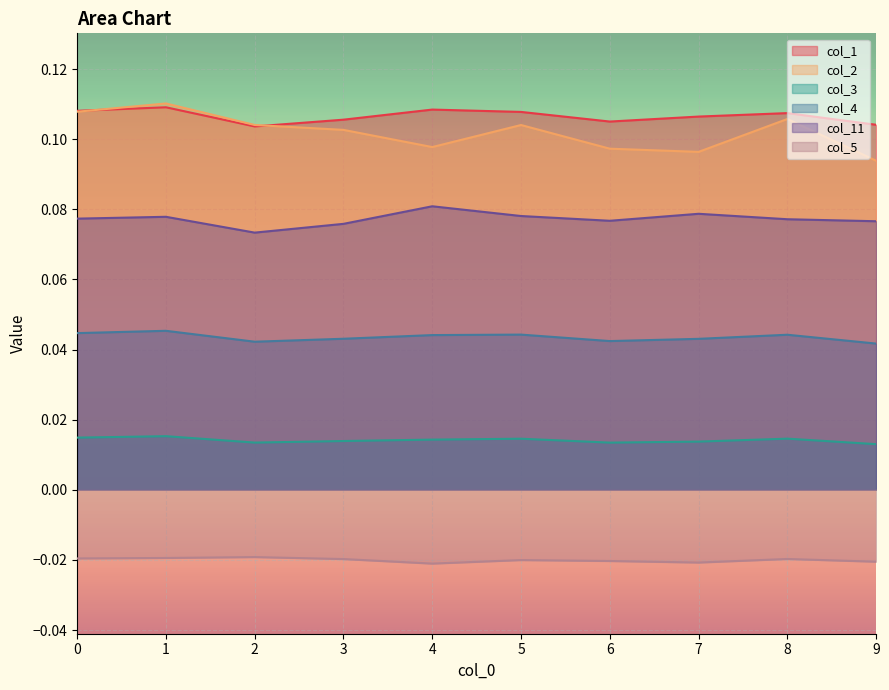

True or false: col_2 and col_4 intersect in this chart.

False